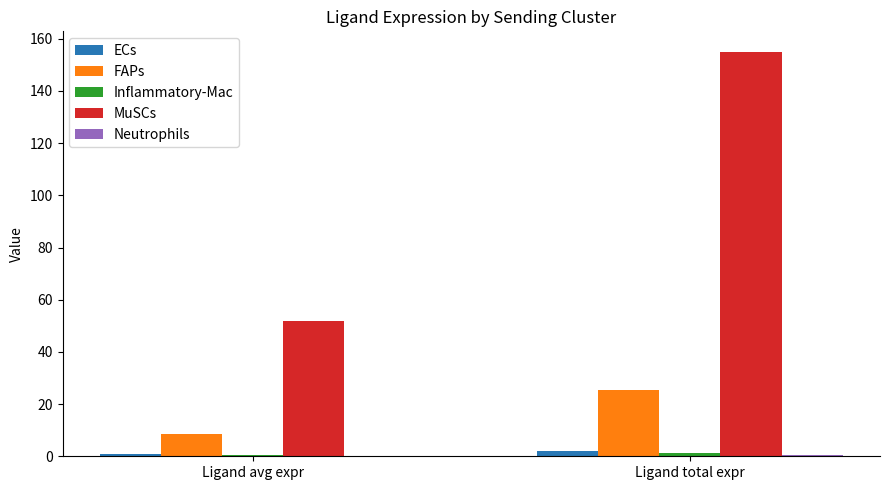

Count the number of data series in this chart.

5